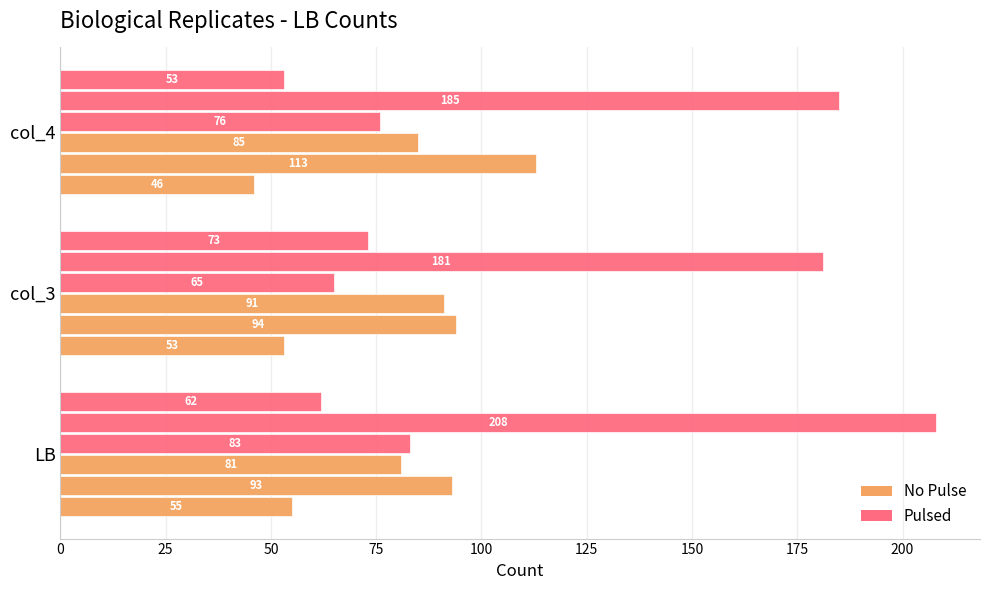

How many series are shown in this chart?

6